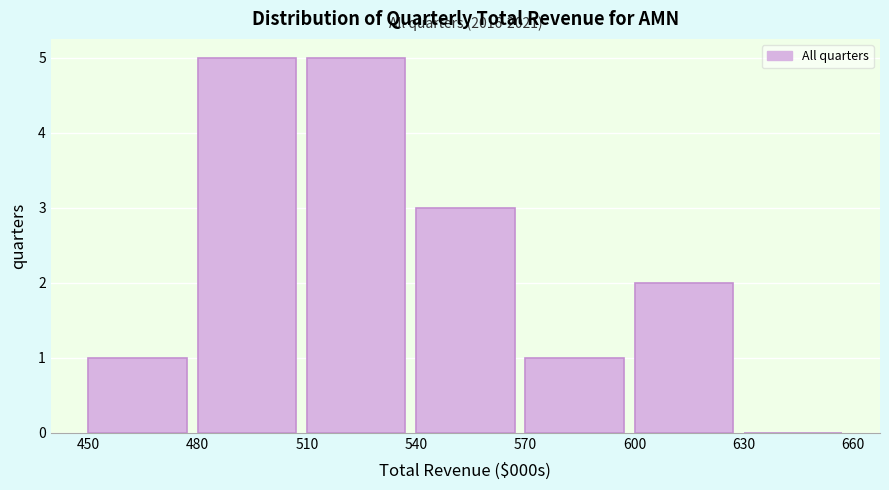

Reading left to right, extract all data points from this chart.

450=1	480=5	510=5	540=3	570=1	600=2	630=0